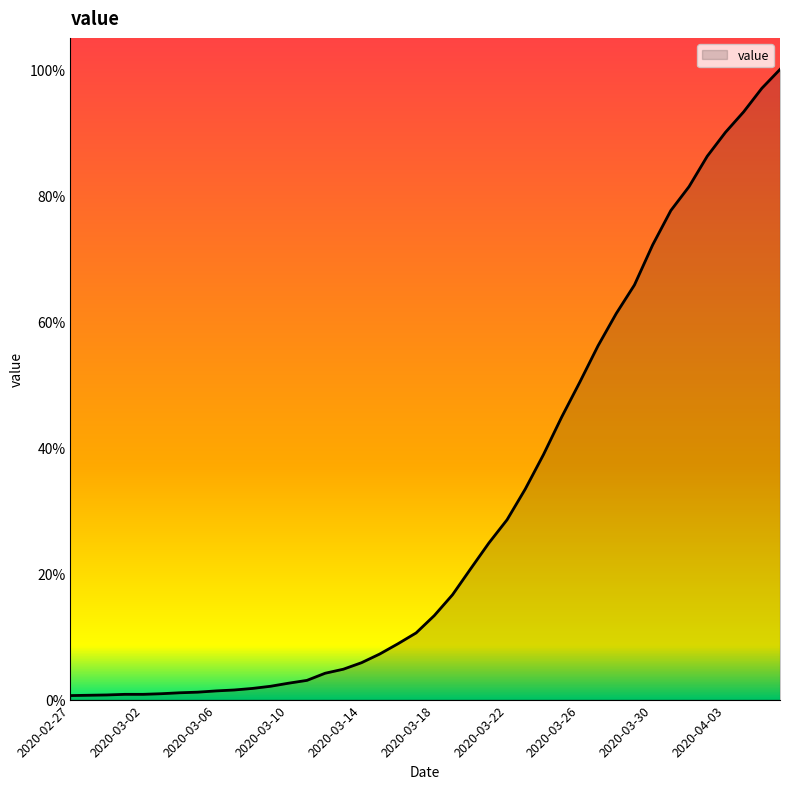

Does the chart display data point markers on the line(s)?

No